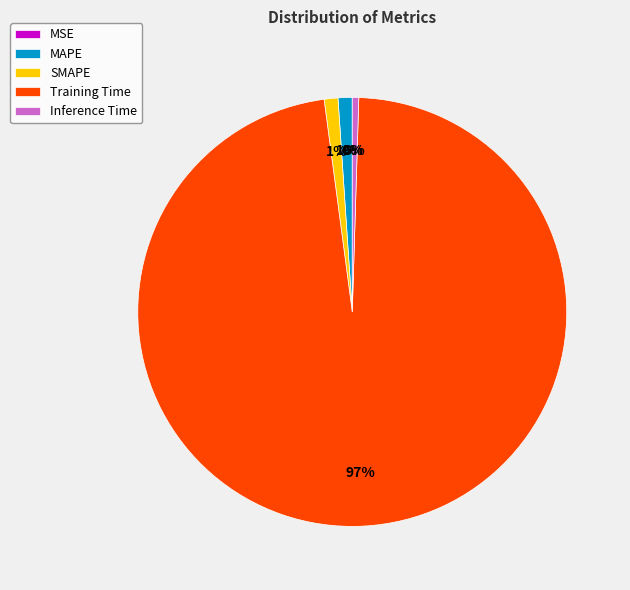

Which has a higher value, Training Time or MAPE?

Training Time